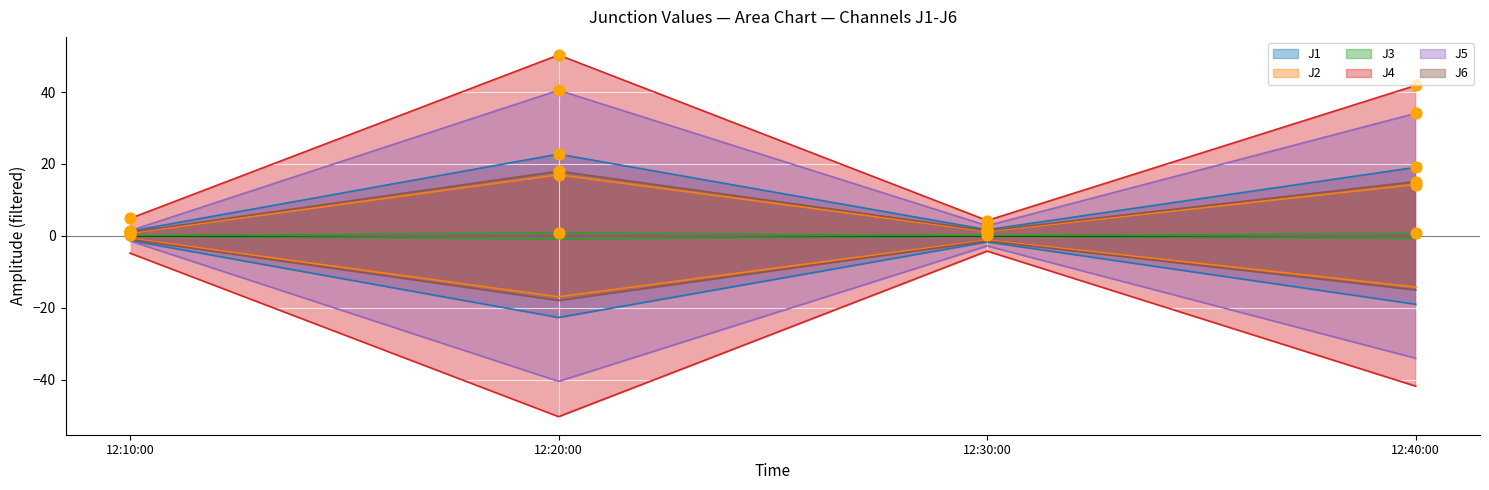

Which series has the largest total across all categories?

J4